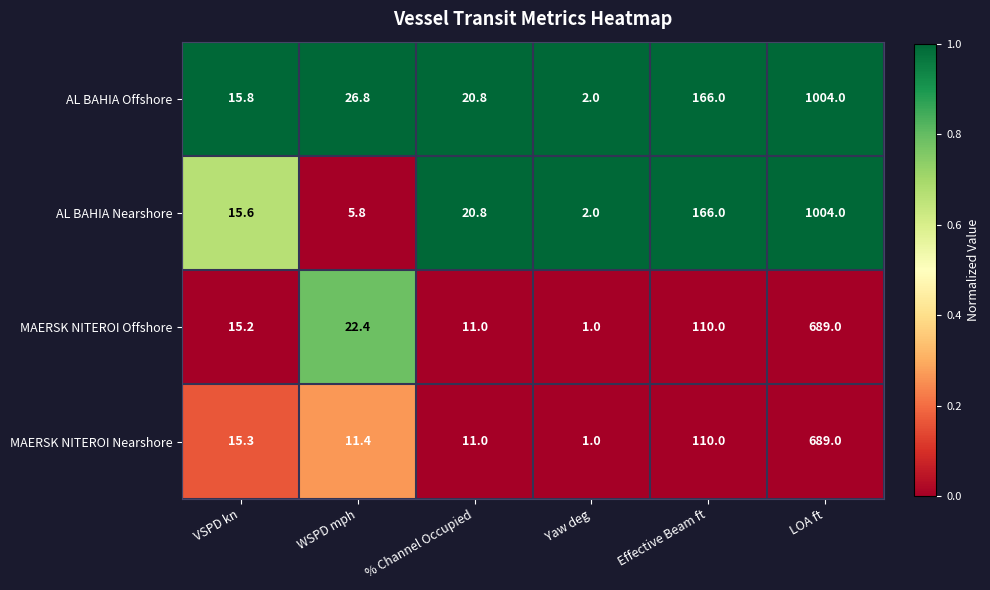

What is the average value of the MAERSK NITEROI Nearshore series?

139.6